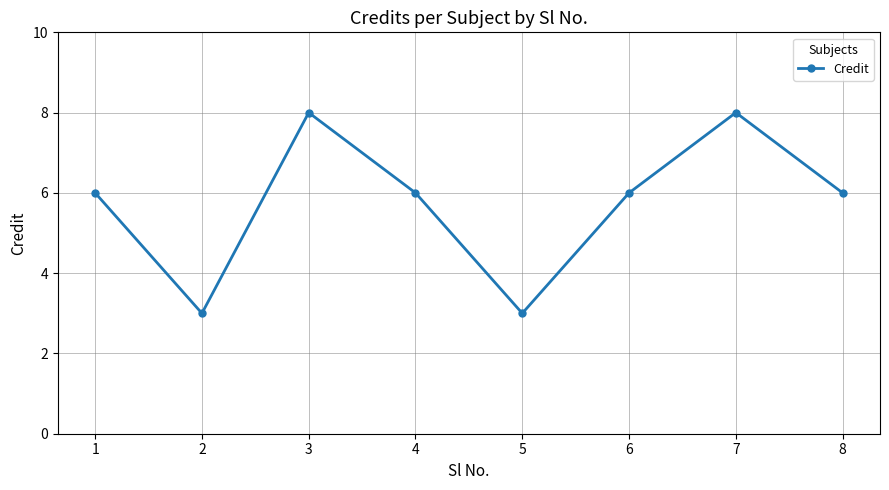

What is the maximum value shown in the chart?

8